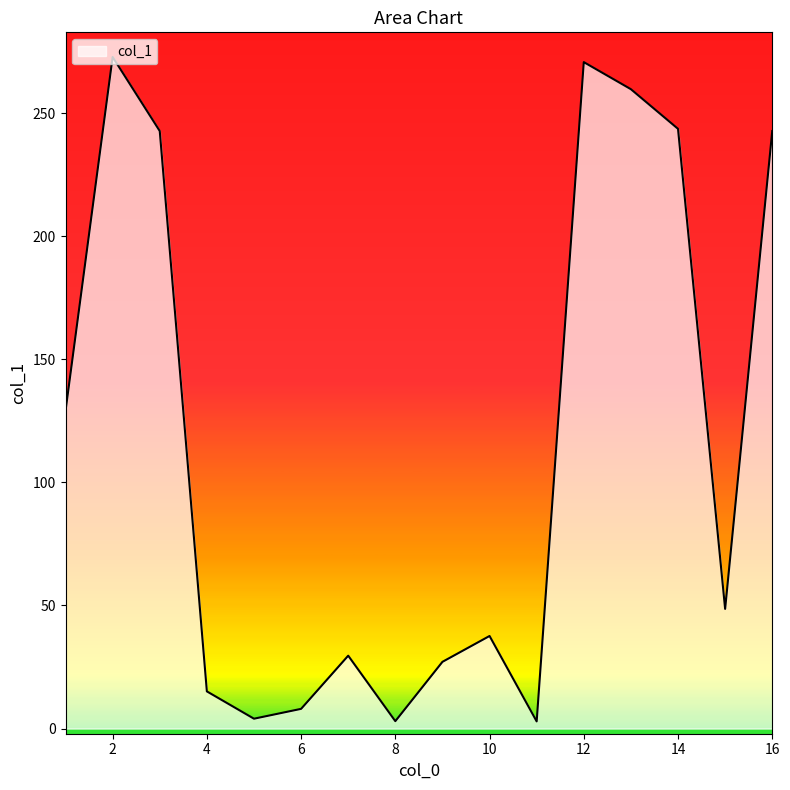

What is the difference between the maximum and minimum values?

269.9